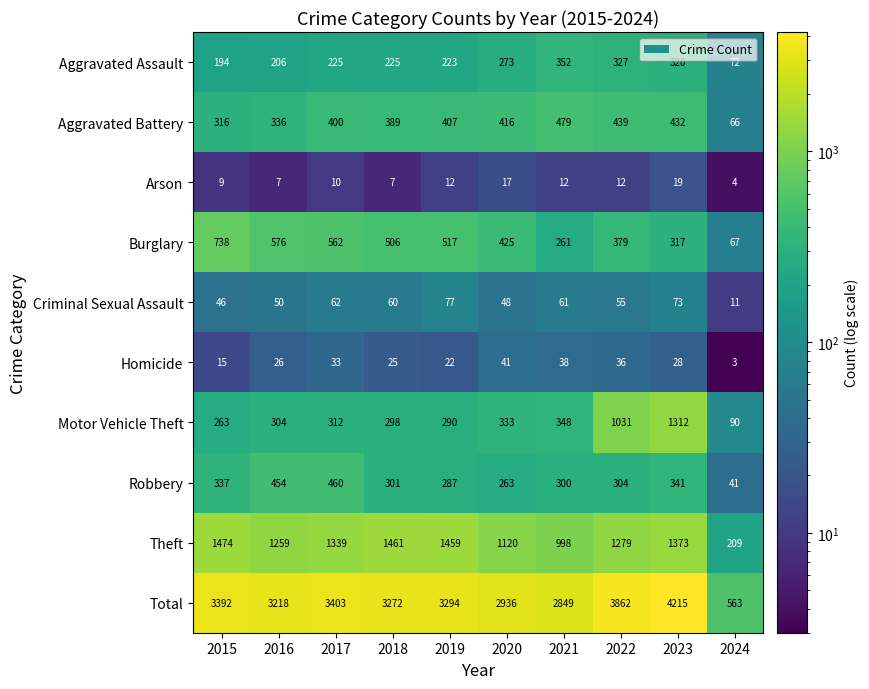

The value of Motor Vehicle Theft at 2019 is 290. True or false?

True